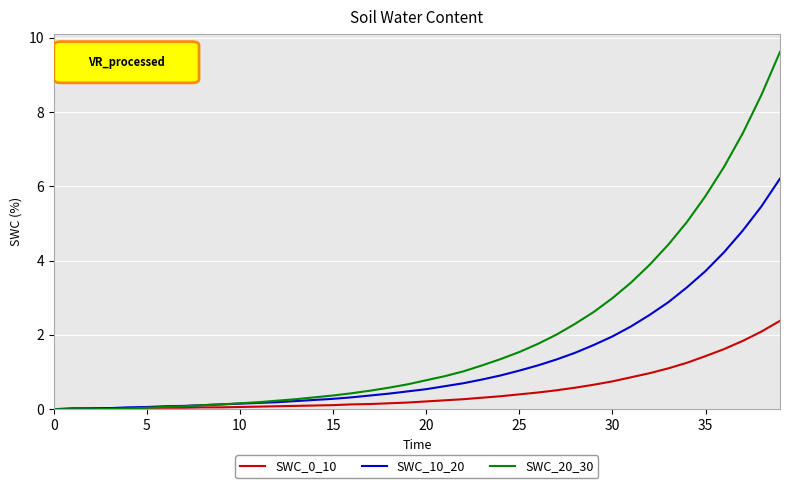

Which series has the largest range (max minus min)?

SWC_20_30